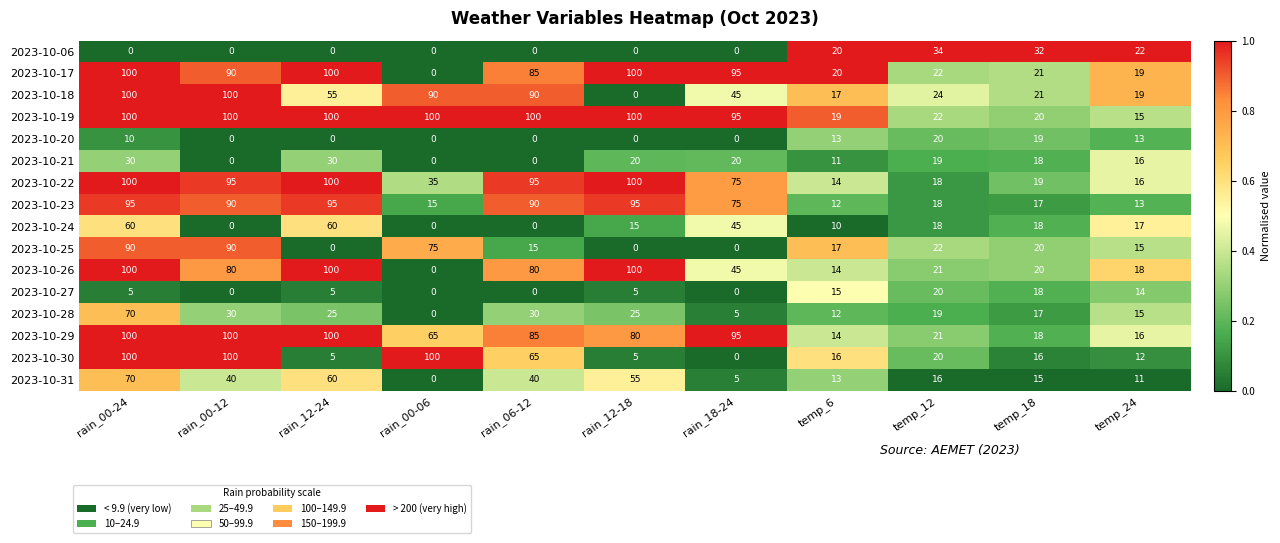

The value of 2023-10-29 at rain_00-24 is 100. True or false?

True